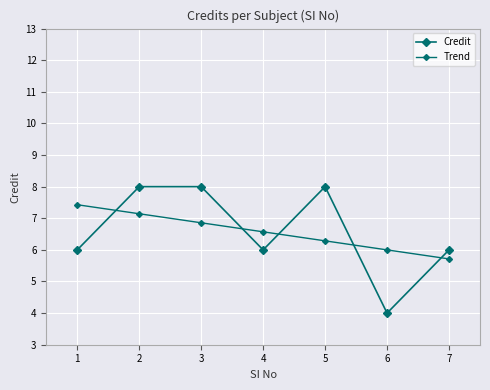

How many categories are shown in the chart?

7